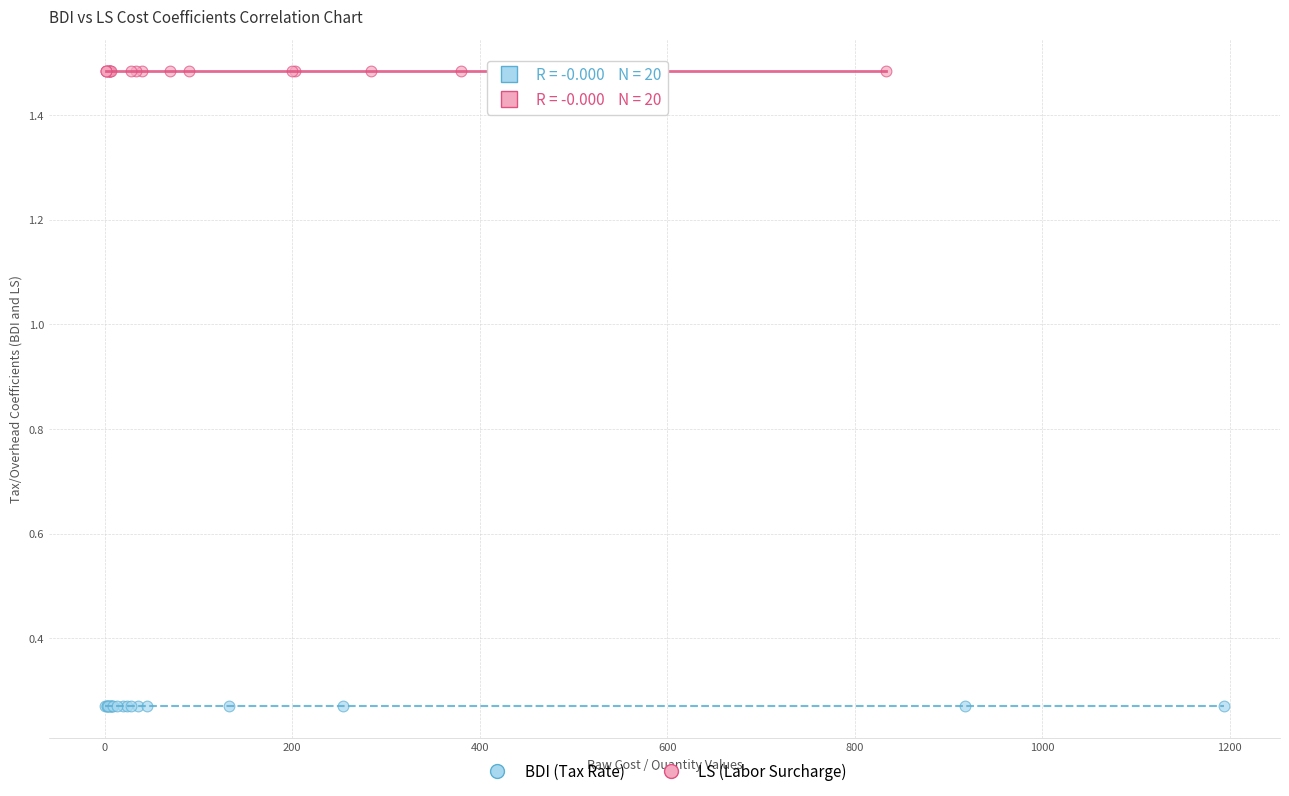

Which series reaches the minimum Y coordinate?

BDI (Tax Rate)